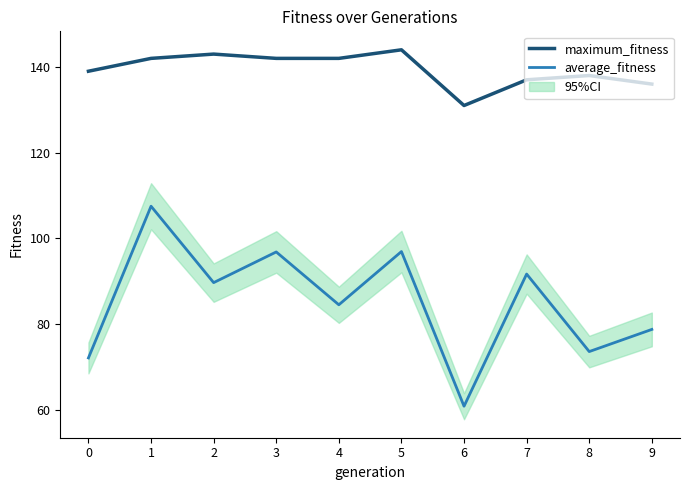

What is the minimum value shown in the chart?

60.8